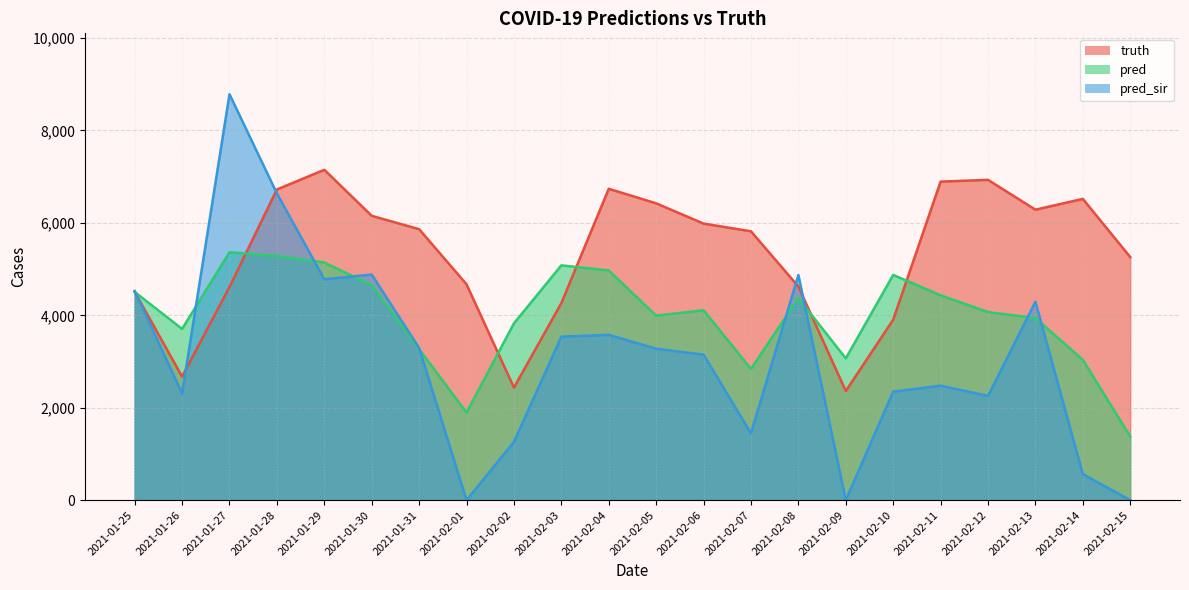

Where is pred nearest to the value 3540?

2021-01-31